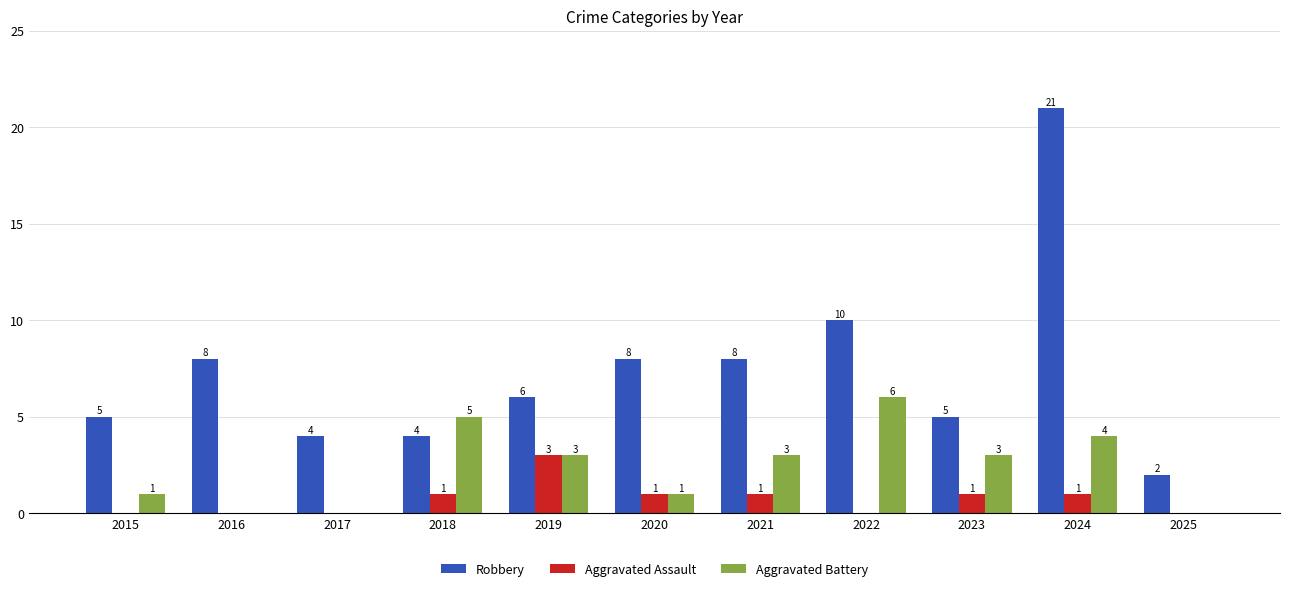

Count the number of categories in the chart.

11